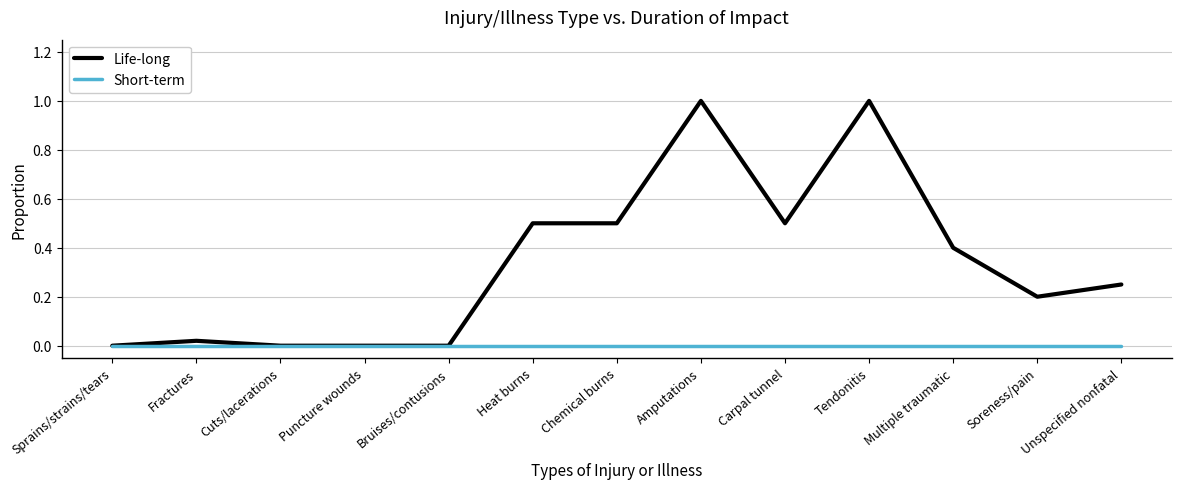

Read the Life-long value at Tendonitis.

1.0